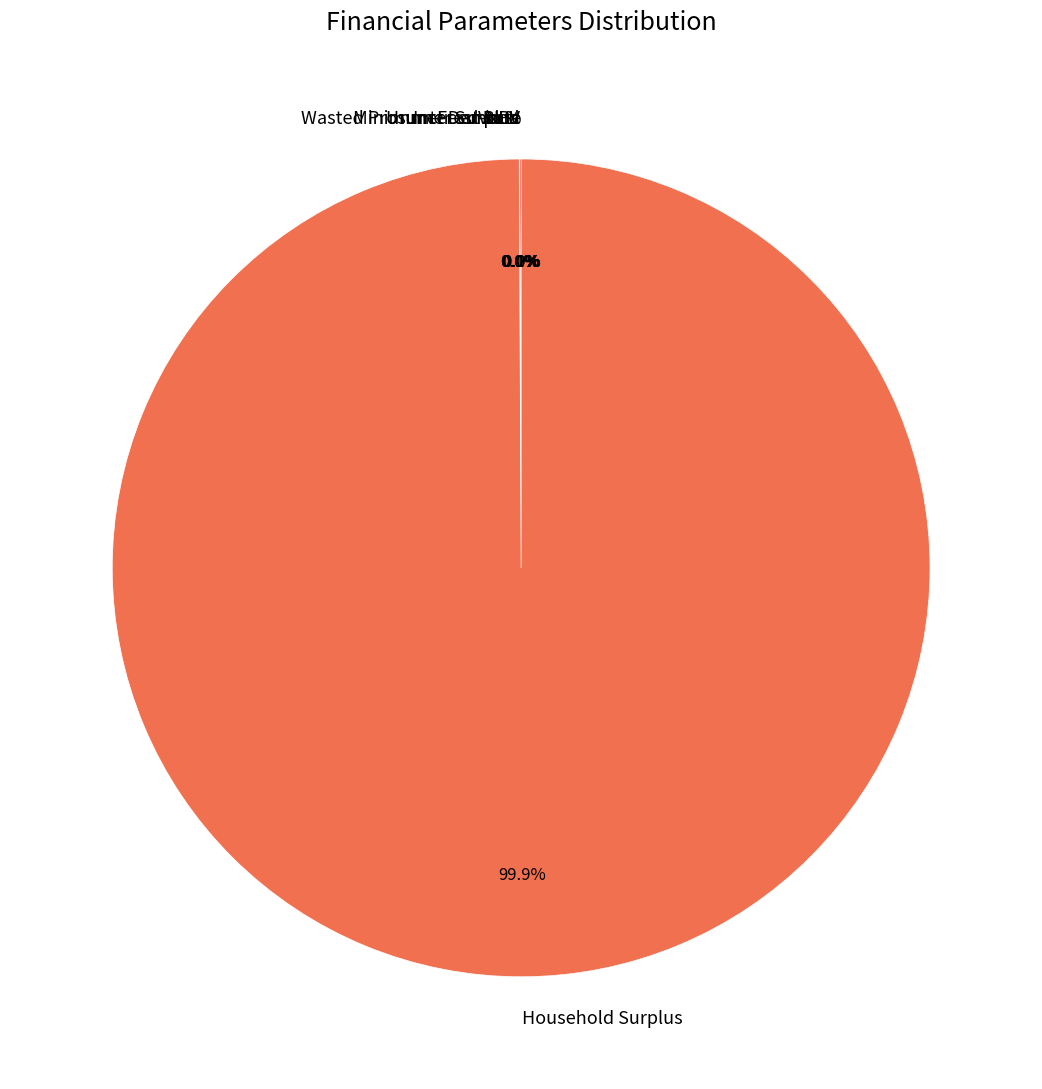

What is the largest slice in the pie chart?

Household Surplus